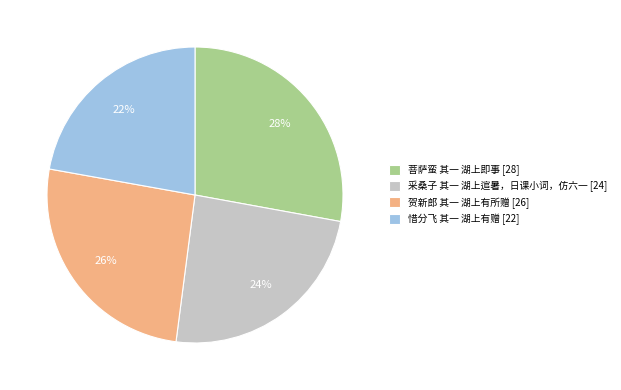

What percentage is the 采桑子 其一 湖上逭暑，日课小词，仿六一 slice, to the nearest percent?

24%